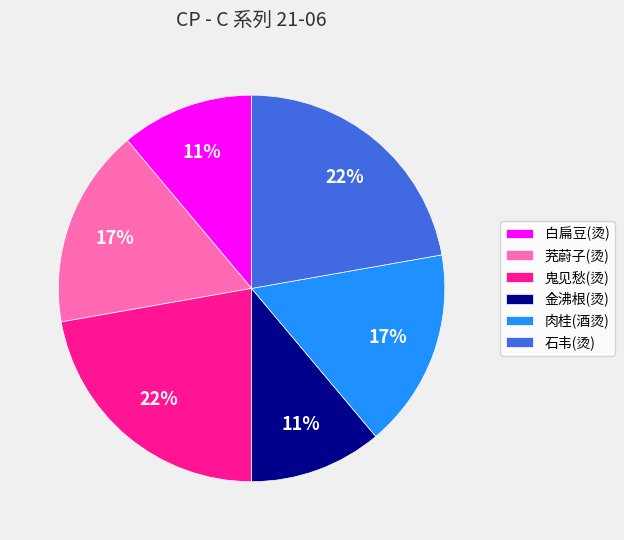

Do 白扁豆(烫) and 金沸根(烫) together represent more than half of the pie?

No